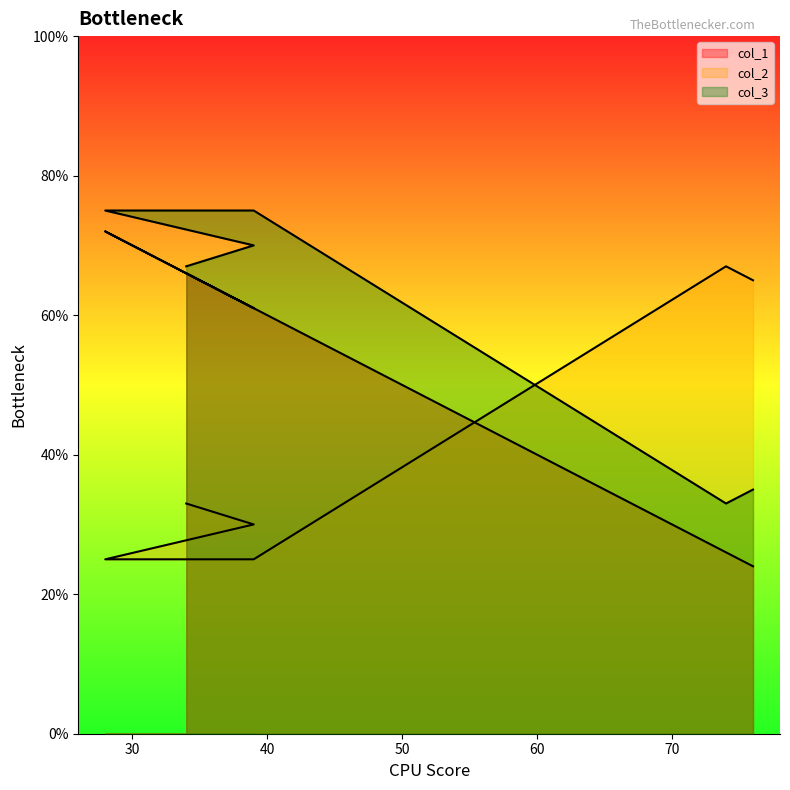

What is the total value across all series at 34?

166